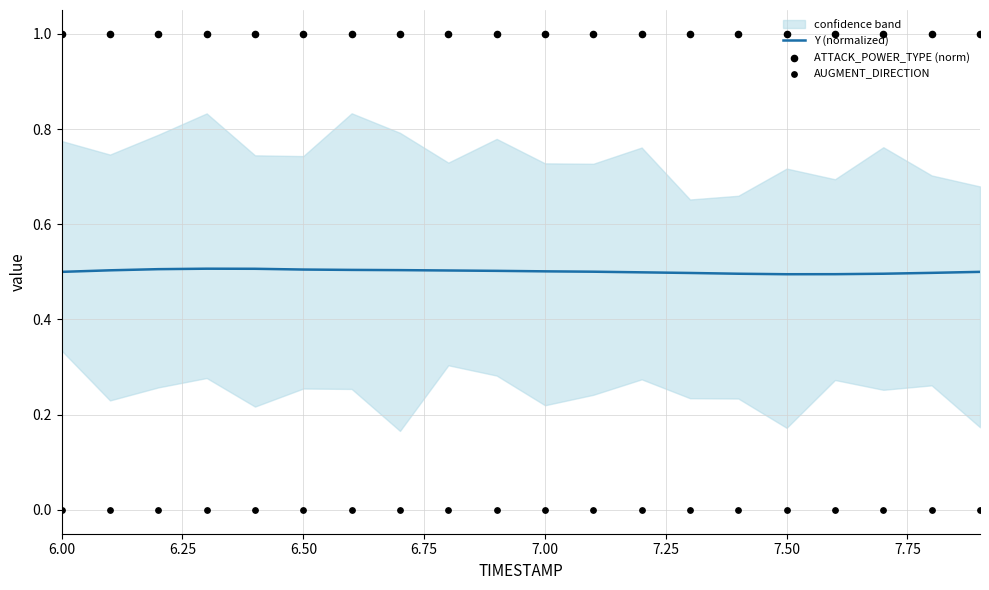

What is the lowest value of the Y (normalized) series?

0.5